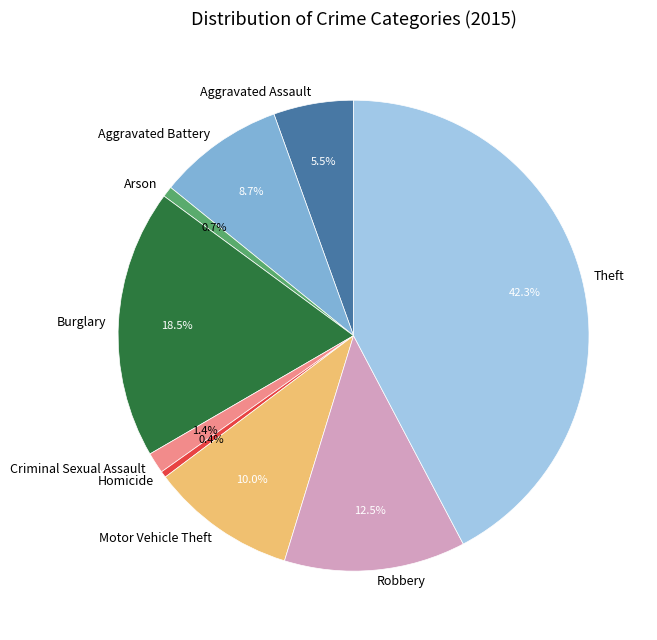

Approximately how many times larger is the value at Aggravated Assault compared to Burglary?

0.3